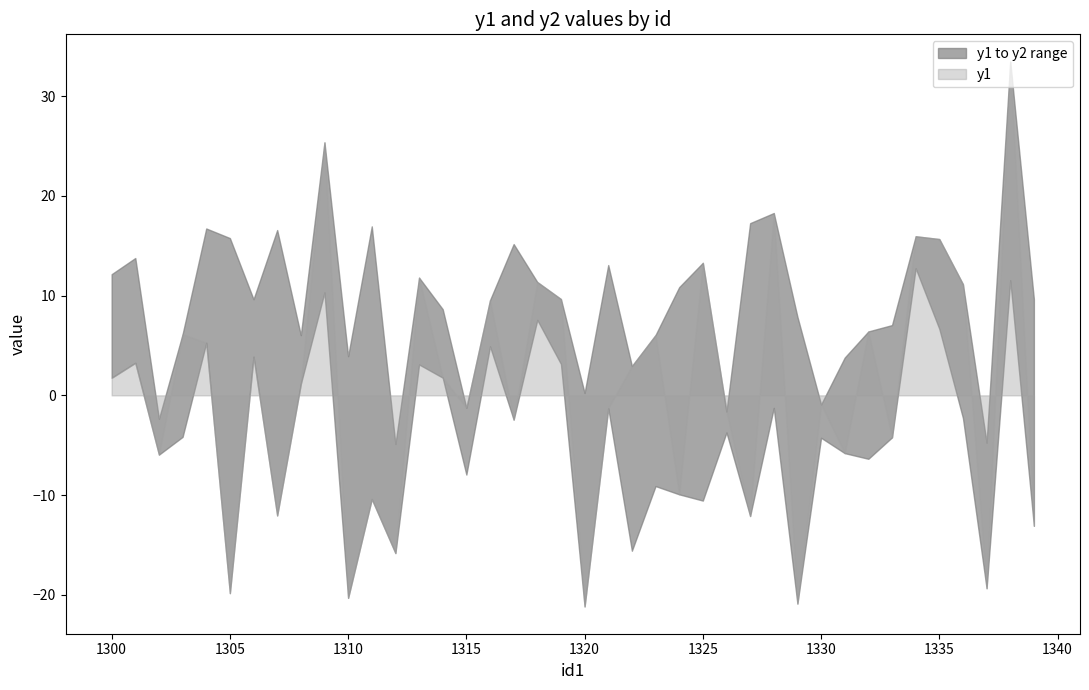

How many positive values does the y2 series have?

27